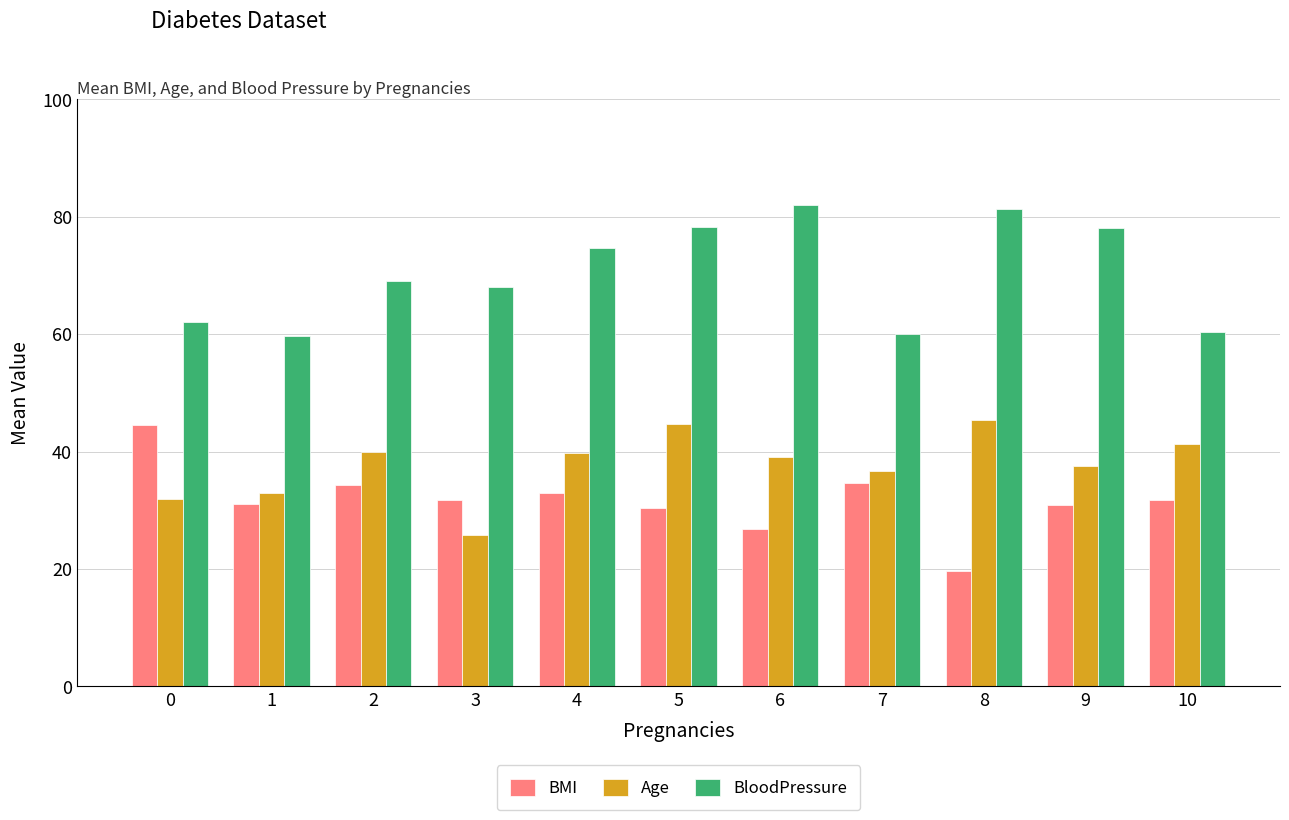

Which series has the largest total across all categories?

BloodPressure